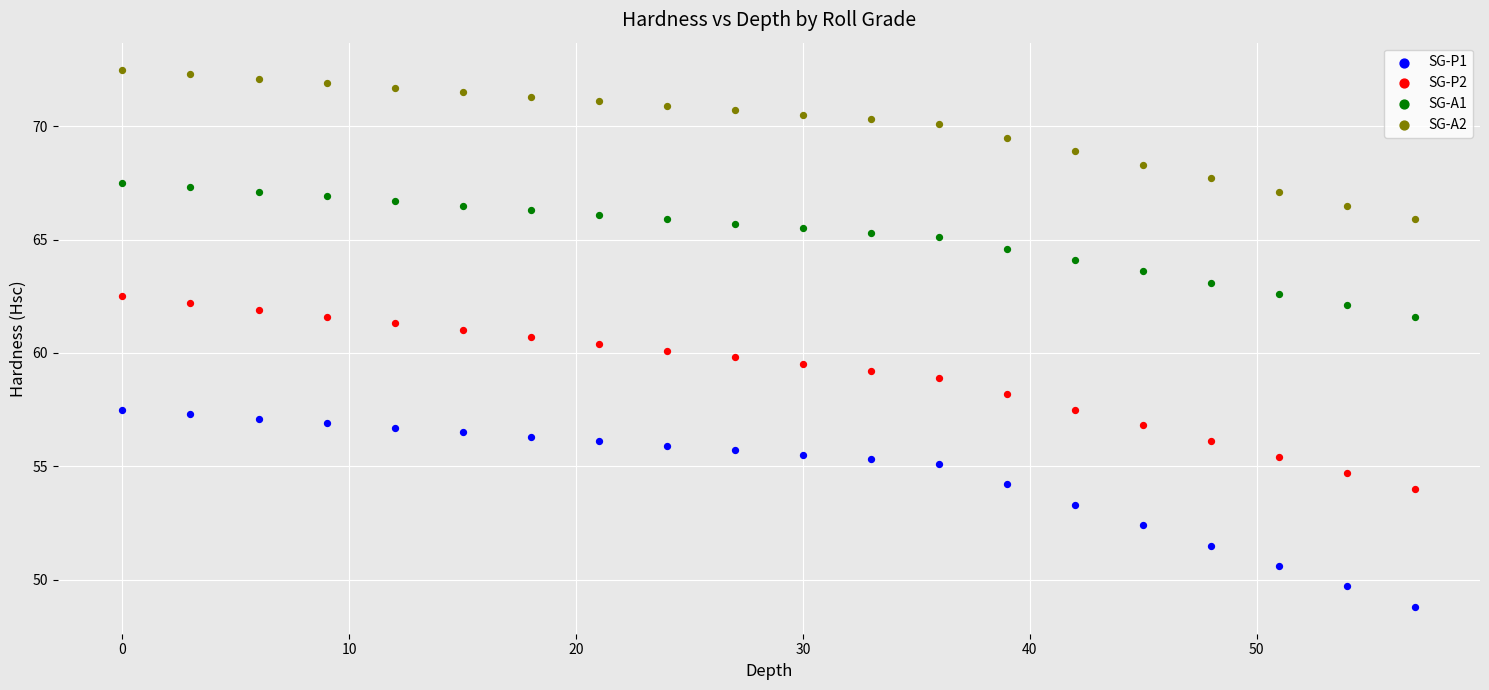

Across all data points, what is the range of Y values (max minus min)?

23.7